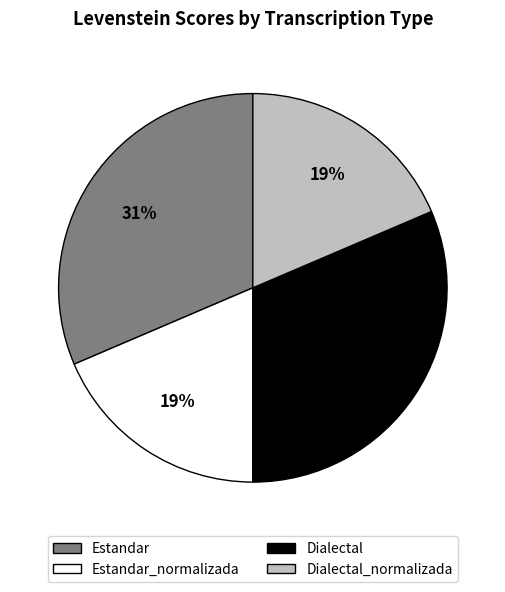

Count the number of slices in the pie.

4